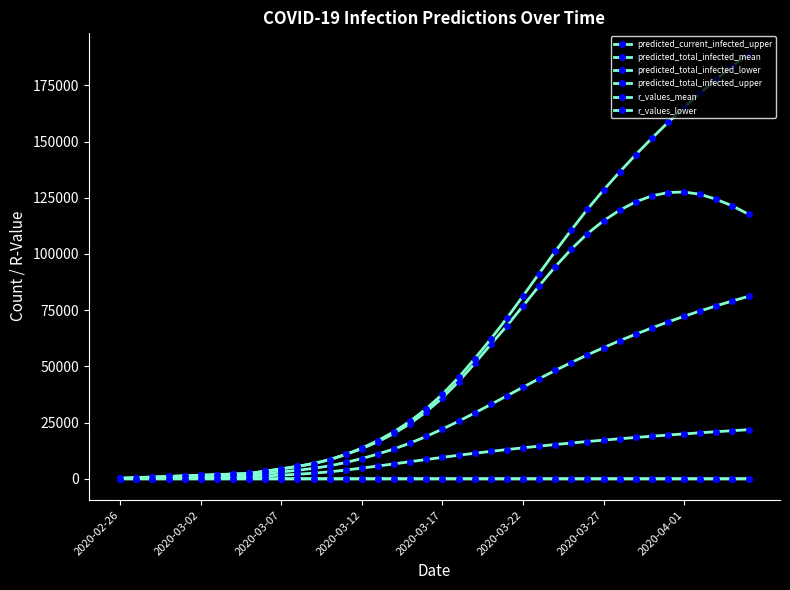

How many values in the predicted_total_infected_mean series are below 22126?

20